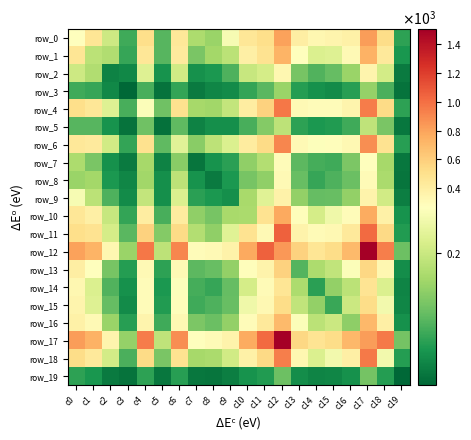

The value of row_6 at c16 is 214. True or false?

False